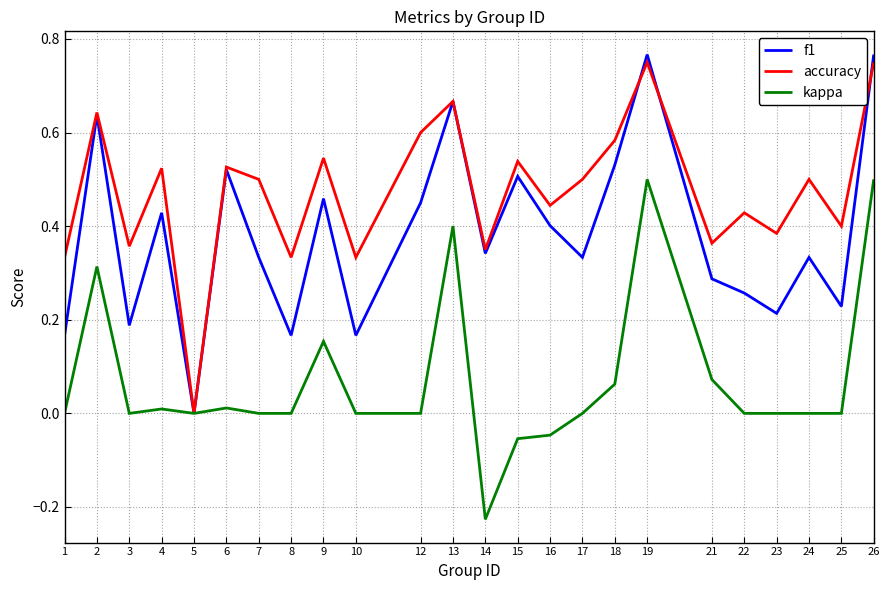

At which label does f1 reach its minimum?

5